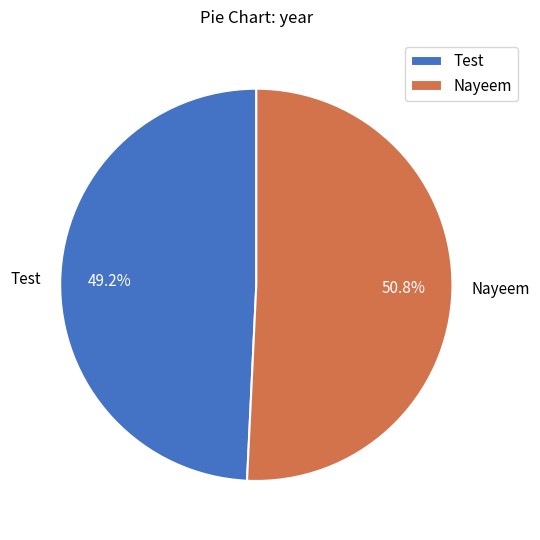

Approximately how many times larger is the value at Nayeem compared to Test?

1.0